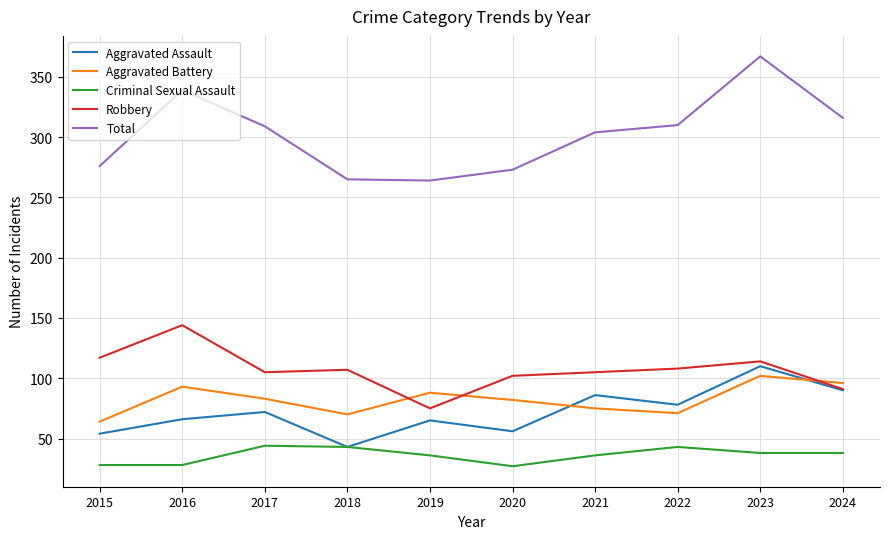

At which category is the sum across all series the highest?

2023